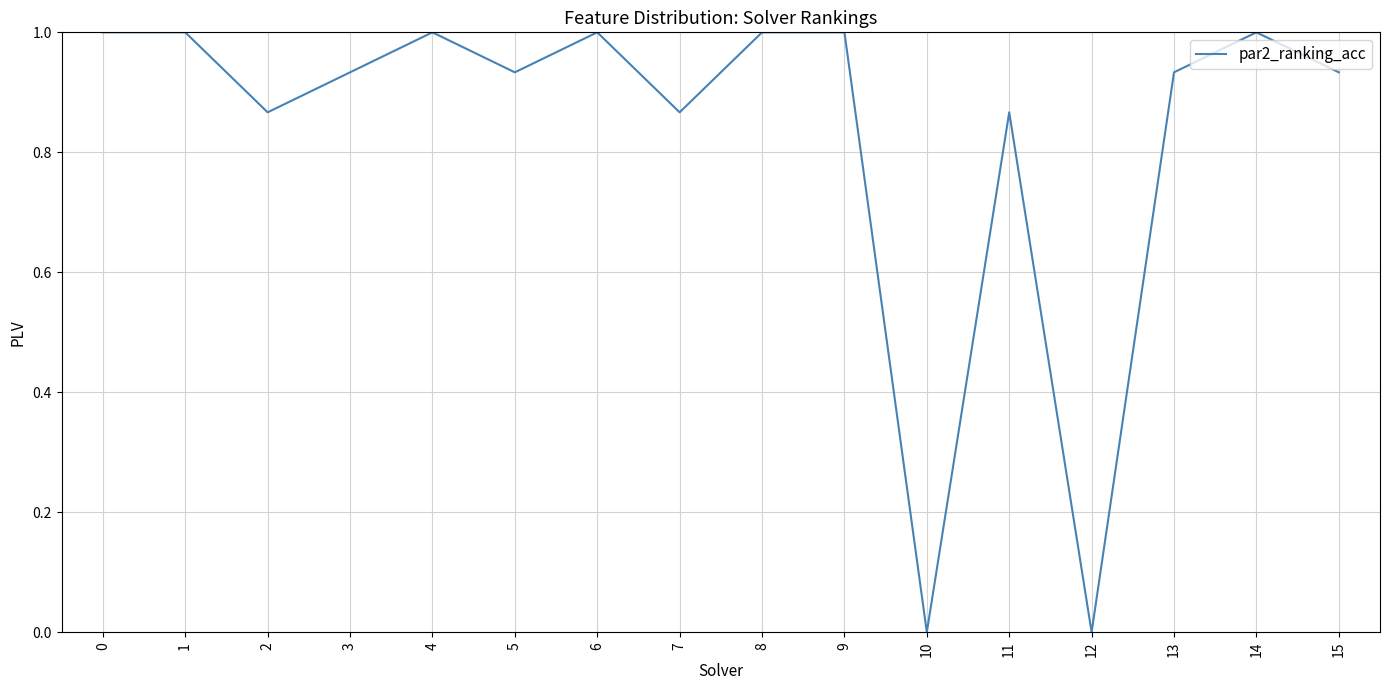

What is the sum of all values?

13.3